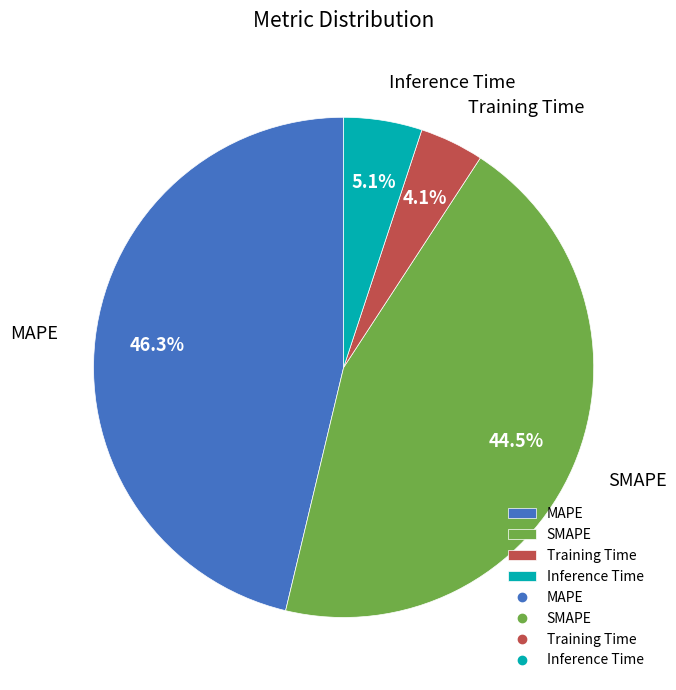

Does Training Time account for over 50% of the chart?

No